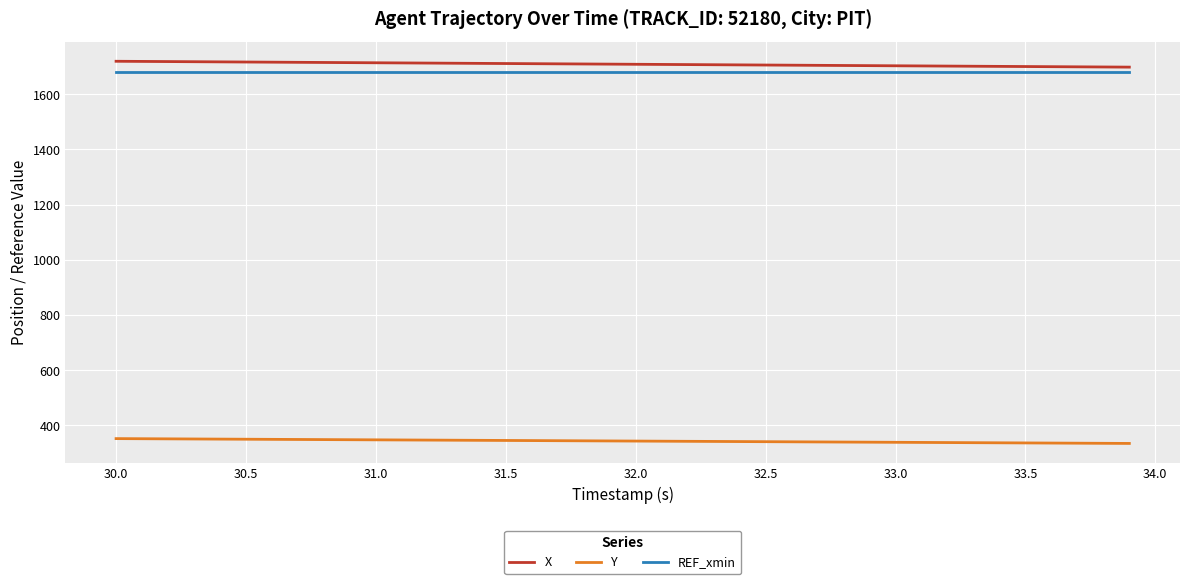

True or false: X and Y cross at least once.

False